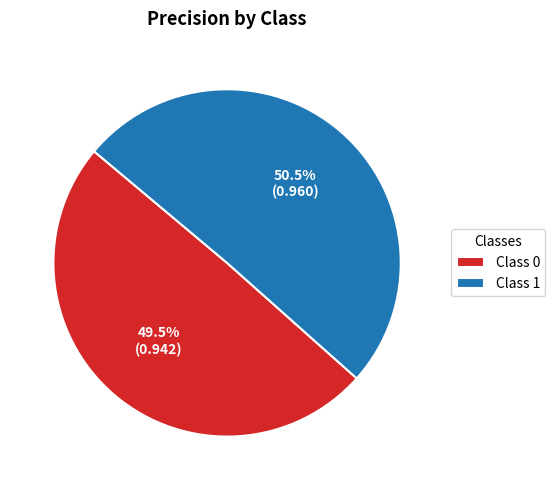

Between Class 0 and Class 1, which is larger?

Class 1